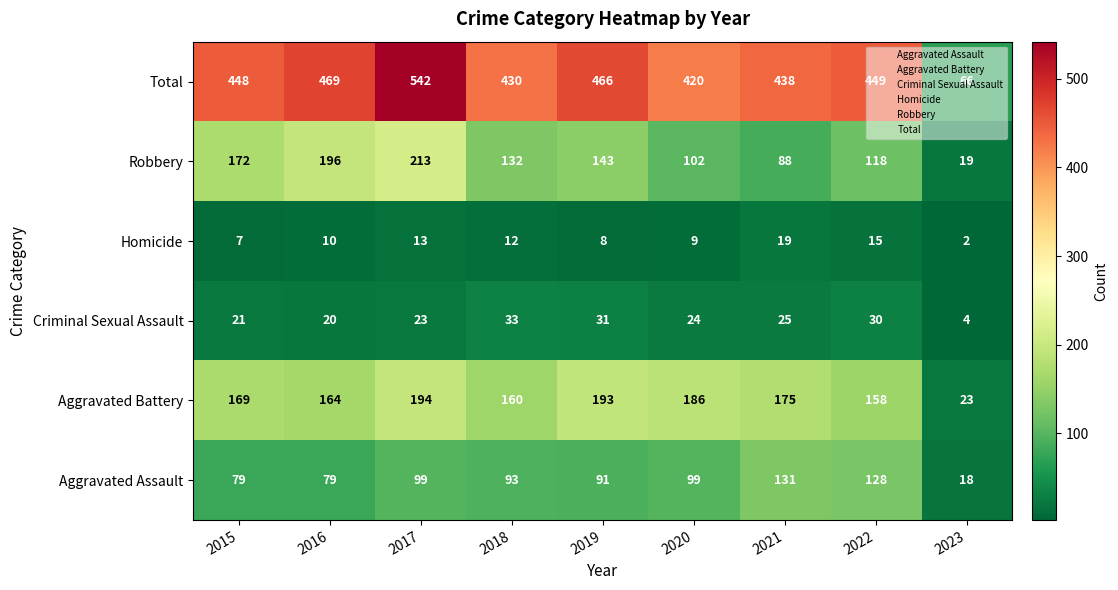

At which label does Aggravated Assault reach its minimum?

2023